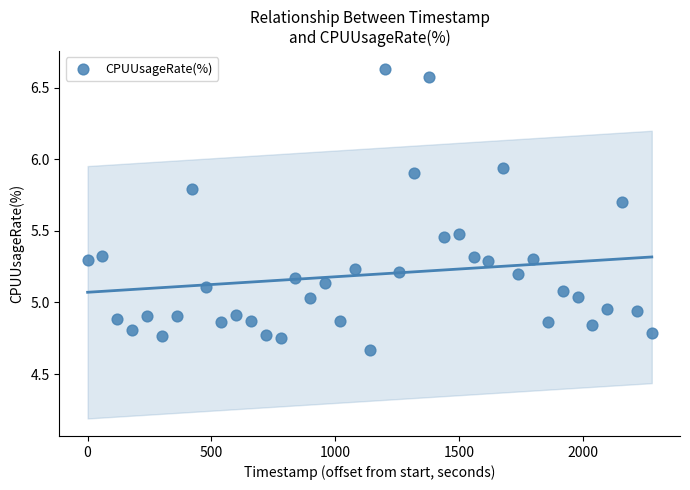

What is the range of Y values (max minus min)?

2.0